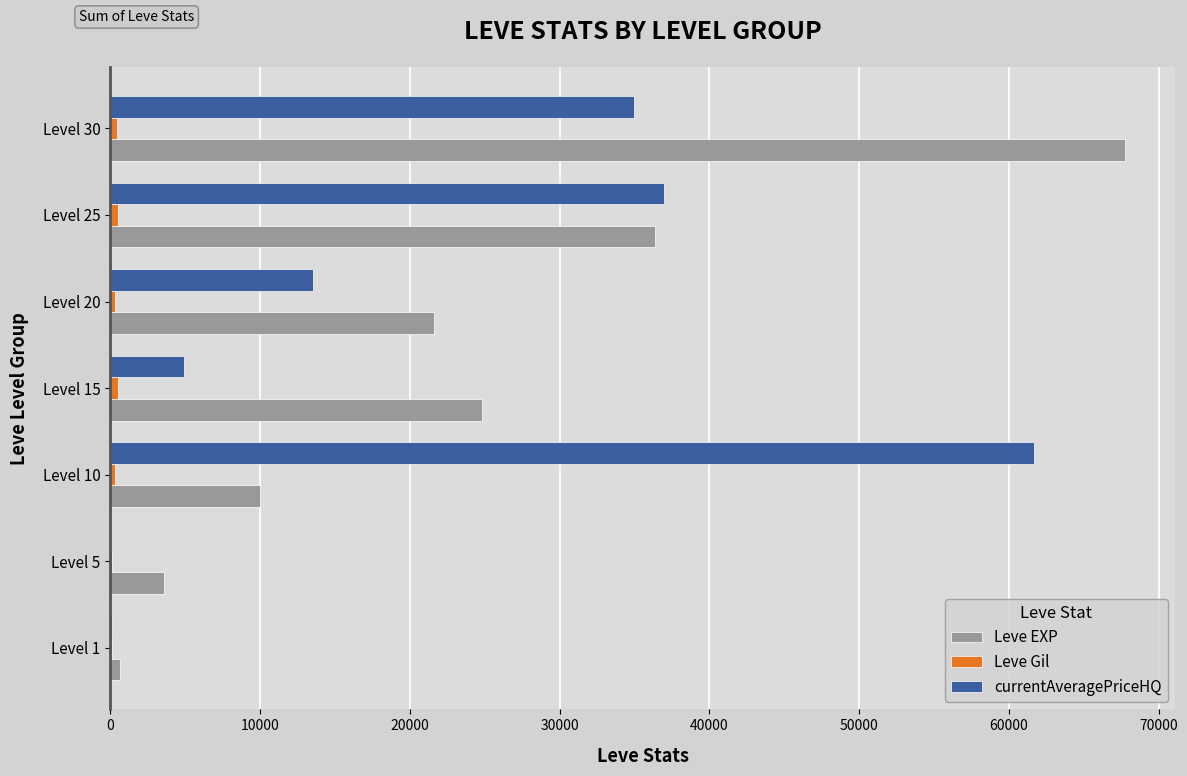

The value of Leve EXP at Level 15 is 32558.6. True or false?

False